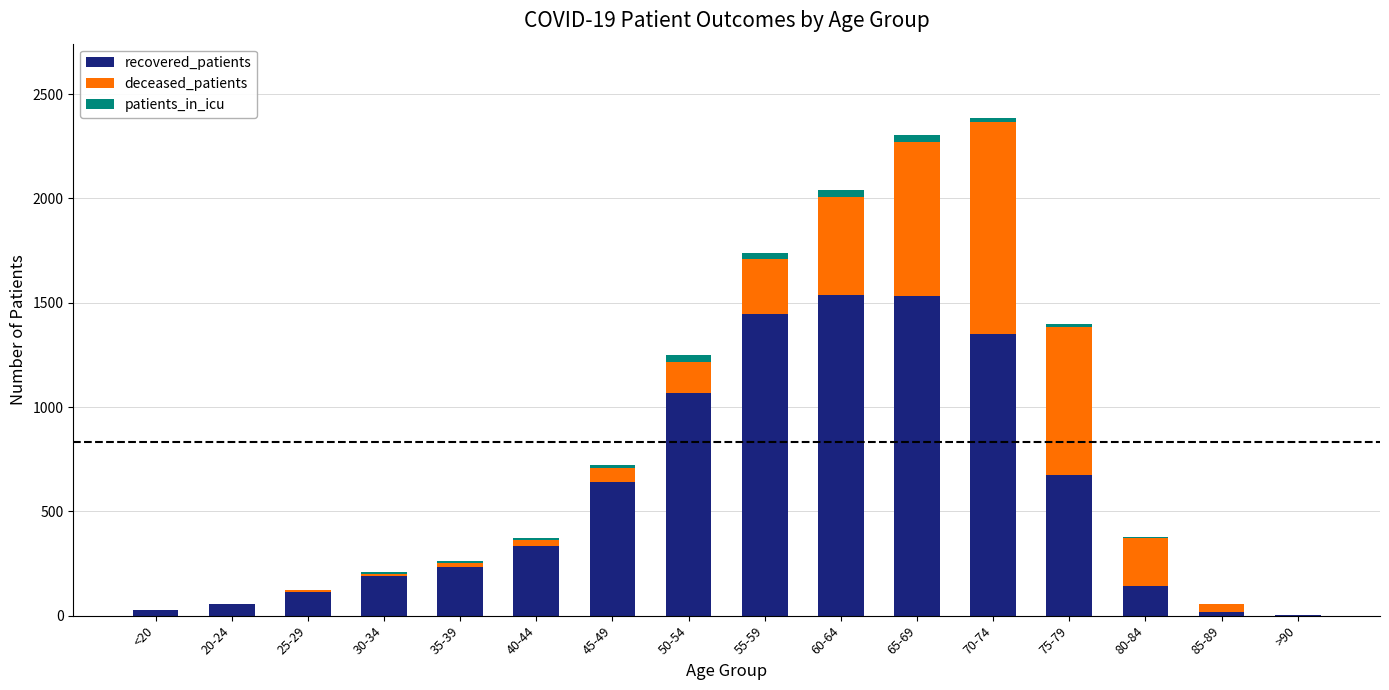

Are the bars horizontal?

No